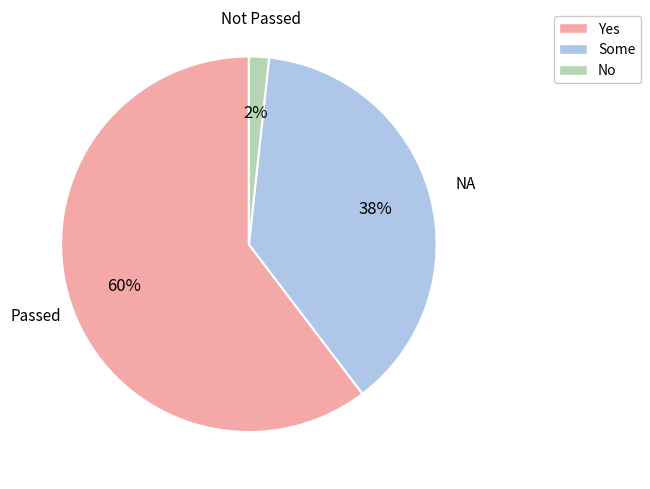

To the nearest percent, what percentage of the pie is NA?

38%